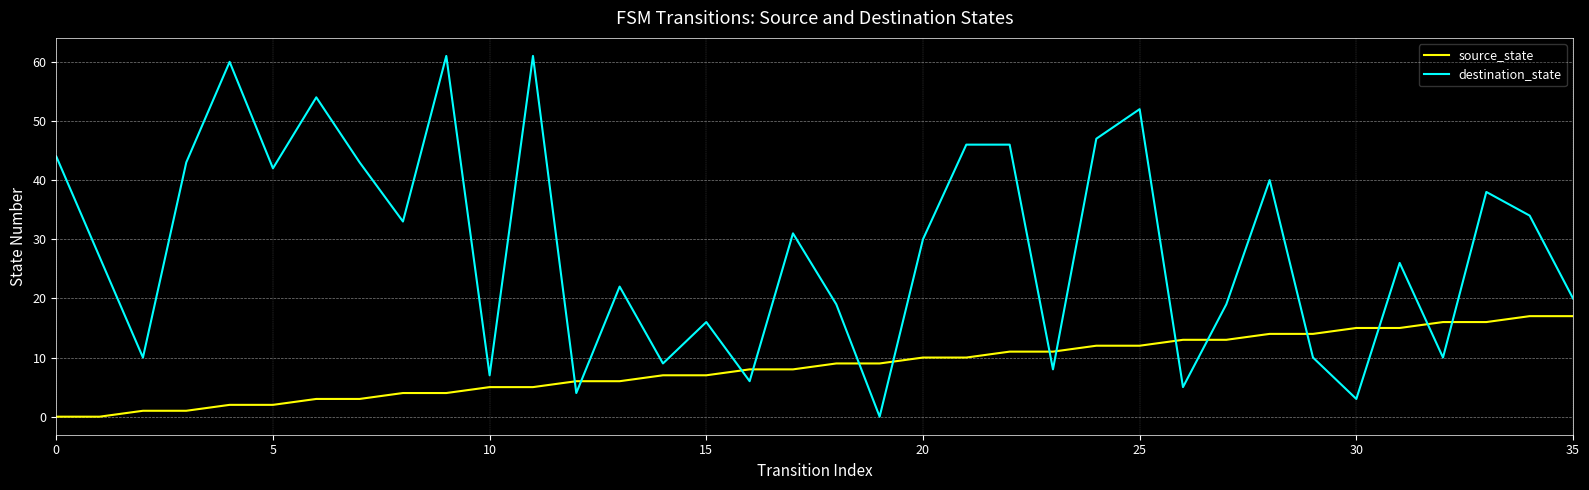

What is the highest value of the destination_state series?

61